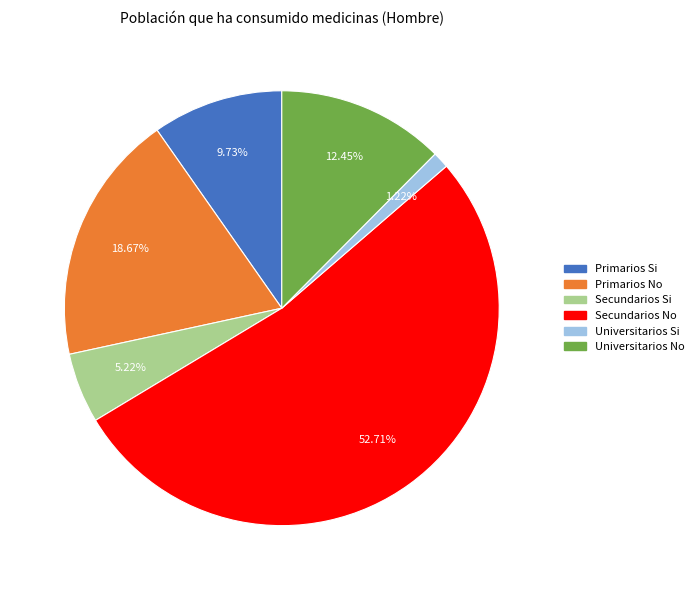

Between Universitarios No and Primarios No, which is larger?

Primarios No